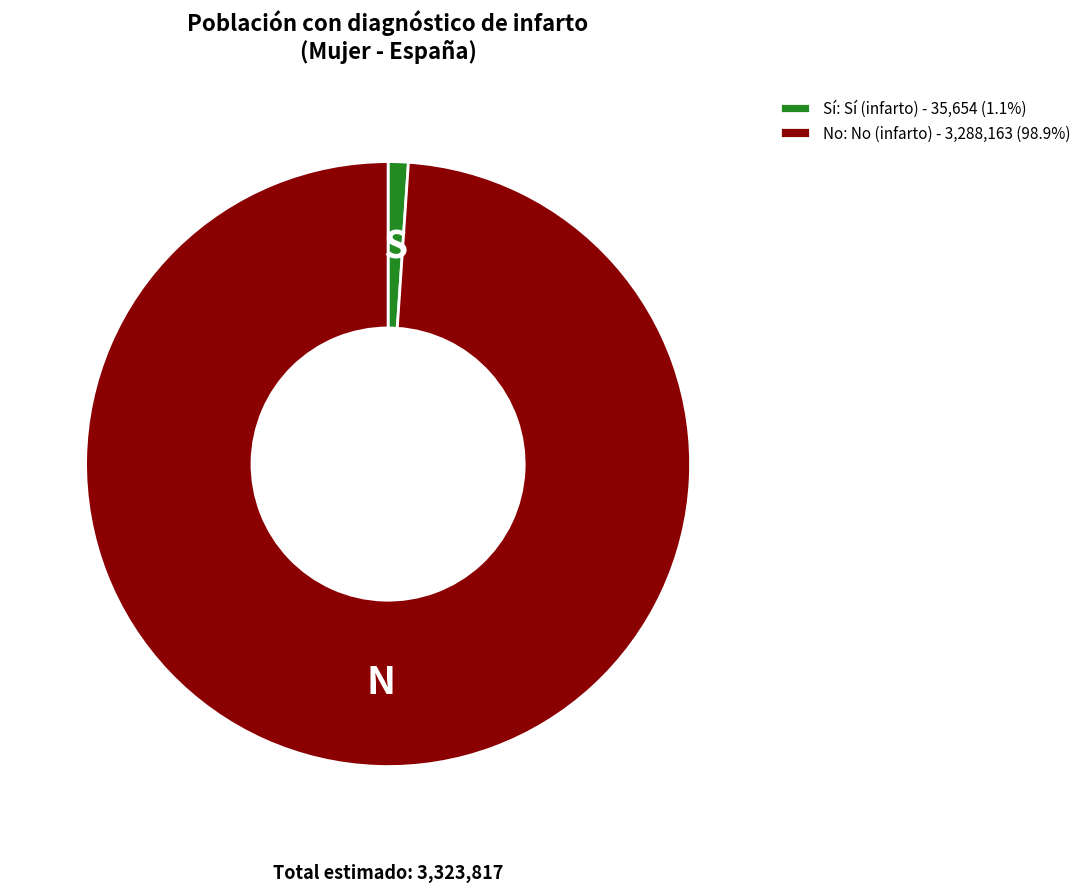

Is it true that No is 99% of the pie?

True